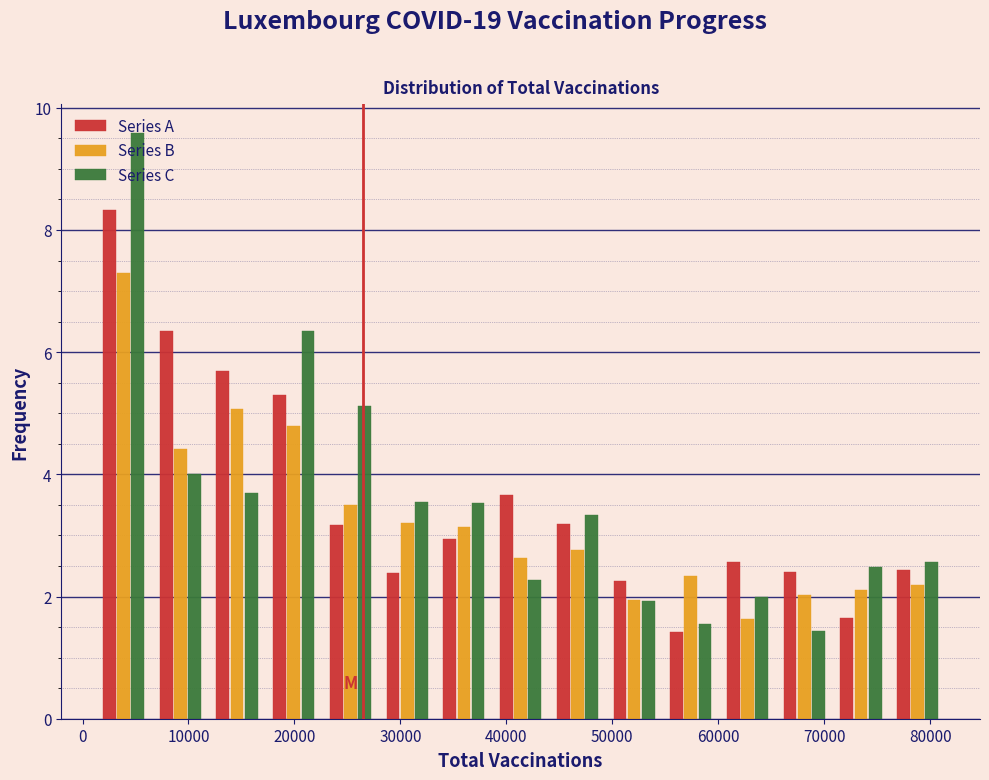

Reading left to right, list every range on the x-axis with the height of the bar of each series over it. Neither the bar edges nor the heights are printed on the chart, so give them approximately, as read against the axes.

1000 to 7000: Series A=8.4	Series B=7.2	Series C=9.6
7000 to 12000: Series A=6.4	Series B=4.4	Series C=4.0
12000 to 17000: Series A=5.6	Series B=5.0	Series C=3.6
17000 to 23000: Series A=5.2	Series B=4.8	Series C=6.4
23000 to 28000: Series A=3.2	Series B=3.4	Series C=5.2
28000 to 33000: Series A=2.4	Series B=3.2	Series C=3.6
33000 to 39000: Series A=3.0	Series B=3.2	Series C=3.6
39000 to 44000: Series A=3.6	Series B=2.6	Series C=2.2
44000 to 49000: Series A=3.2	Series B=2.8	Series C=3.4
49000 to 55000: Series A=2.2	Series B=2.0	Series C=2.0
55000 to 60000: Series A=1.4	Series B=2.4	Series C=1.6
60000 to 65000: Series A=2.6	Series B=1.6	Series C=2.0
65000 to 71000: Series A=2.4	Series B=2.0	Series C=1.4
71000 to 76000: Series A=1.6	Series B=2.2	Series C=2.4
76000 to 82000: Series A=2.4	Series B=2.2	Series C=2.6